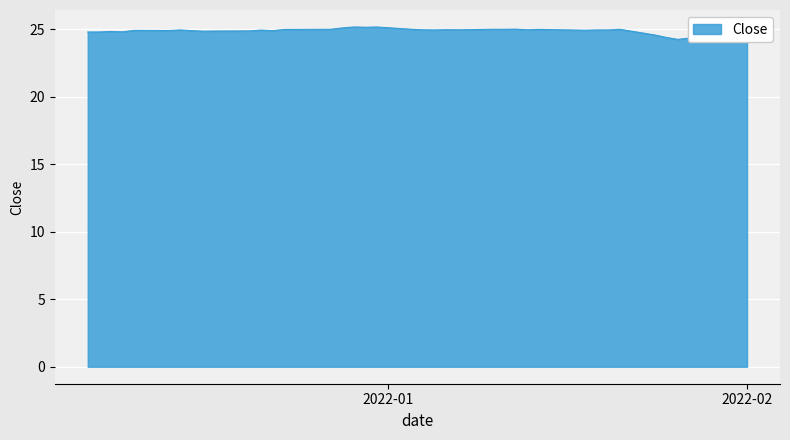

What is the greatest value displayed?

25.2